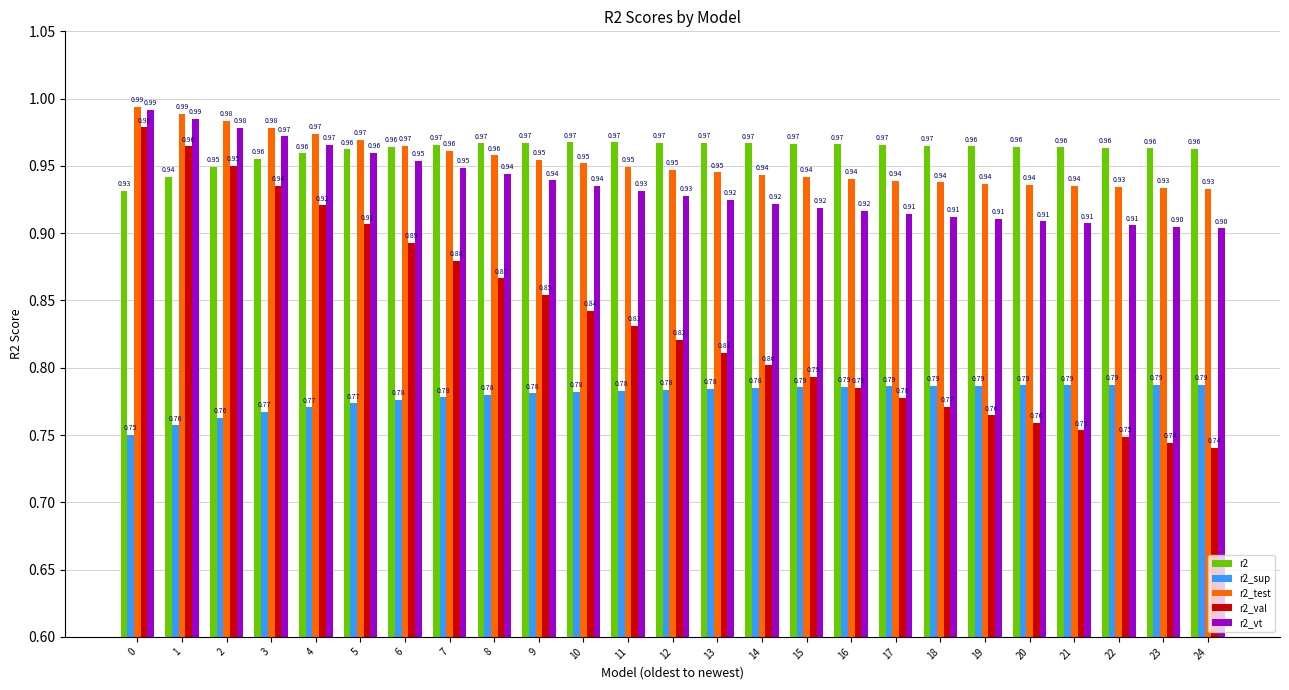

How many bars are there in each group?

5